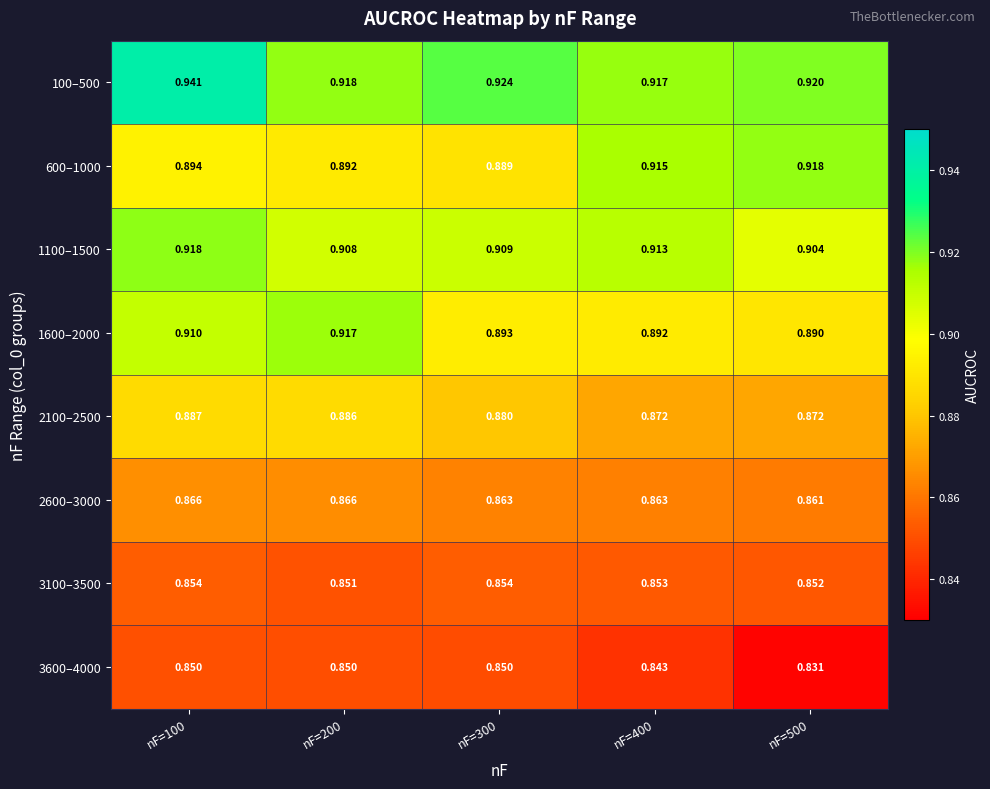

Is the value of 3600–4000 at nF=200 greater than the value of 600–1000 at nF=300?

No